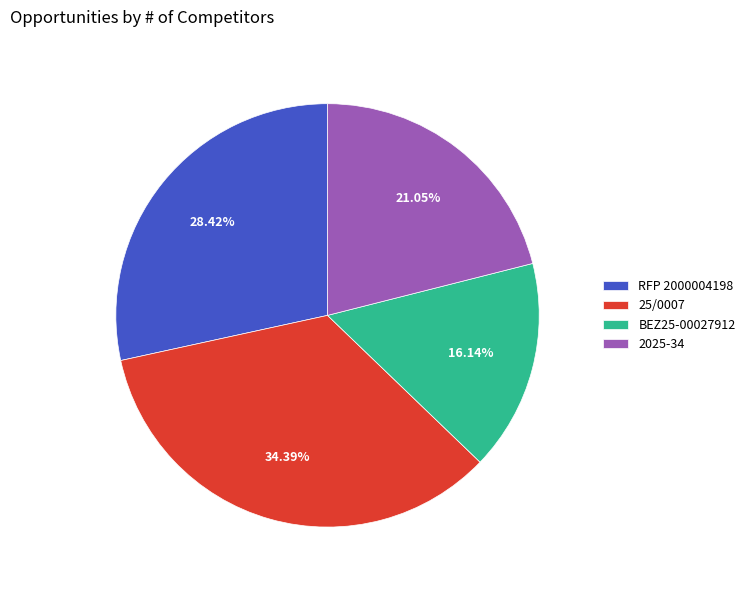

To the nearest percent, what is the combined percentage of BEZ25-00027912 and 2025-34?

37%